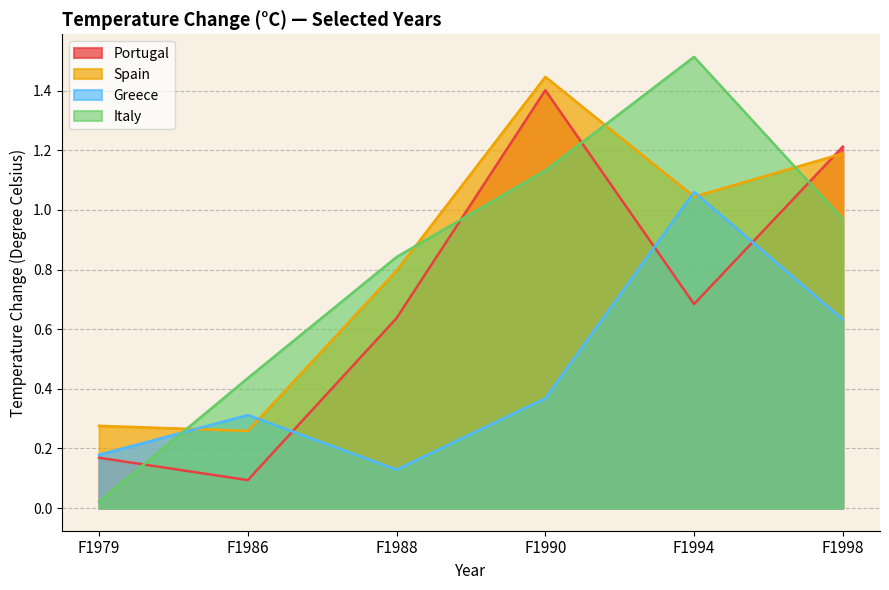

How many data points does each series have?

6